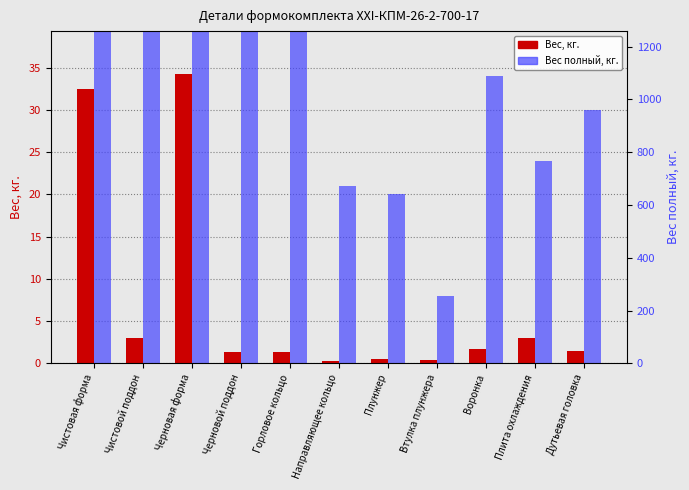

What is the difference between the Вес полный, кг. values at Направляющее кольцо and Плита охлаждения?

3.0